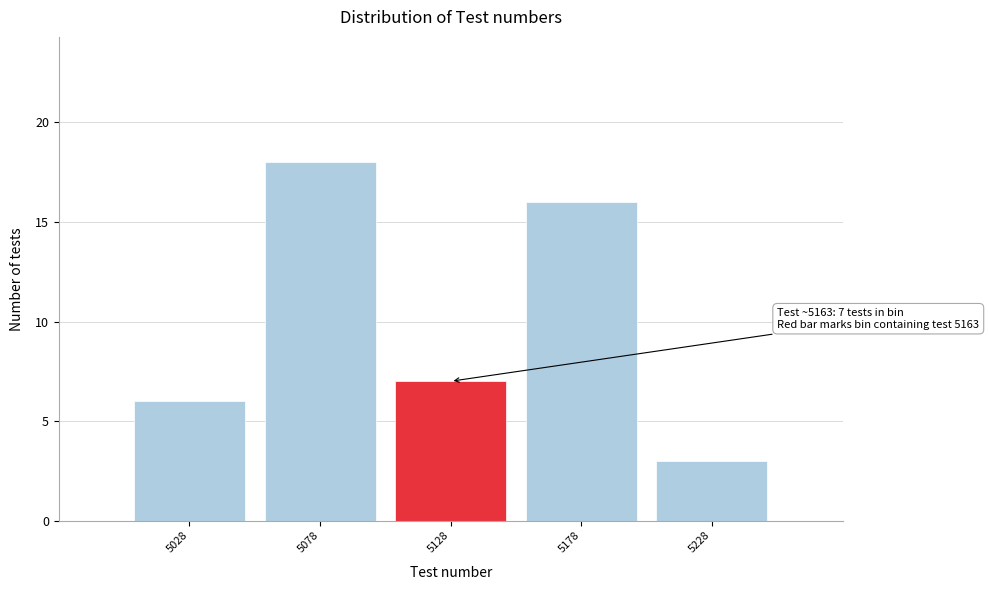

Reading left to right, list all the values displayed in this chart.

5028=6	5078=18	5128=7	5178=16	5228=3